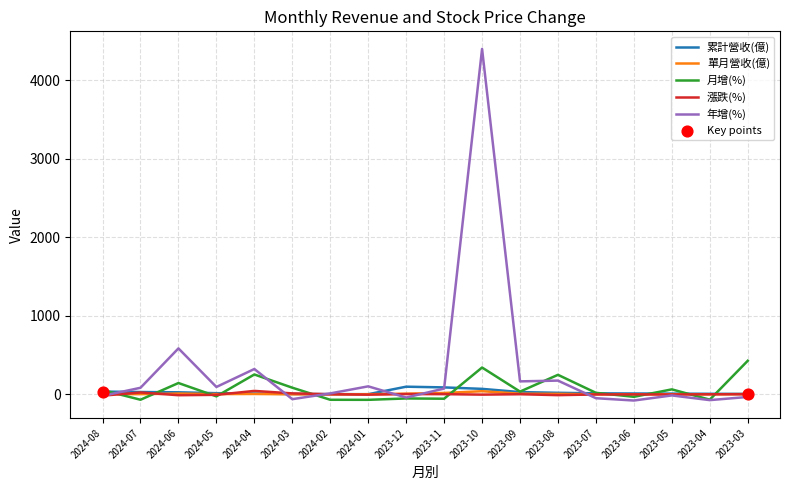

At which category is the sum across all series the highest?

2023-10